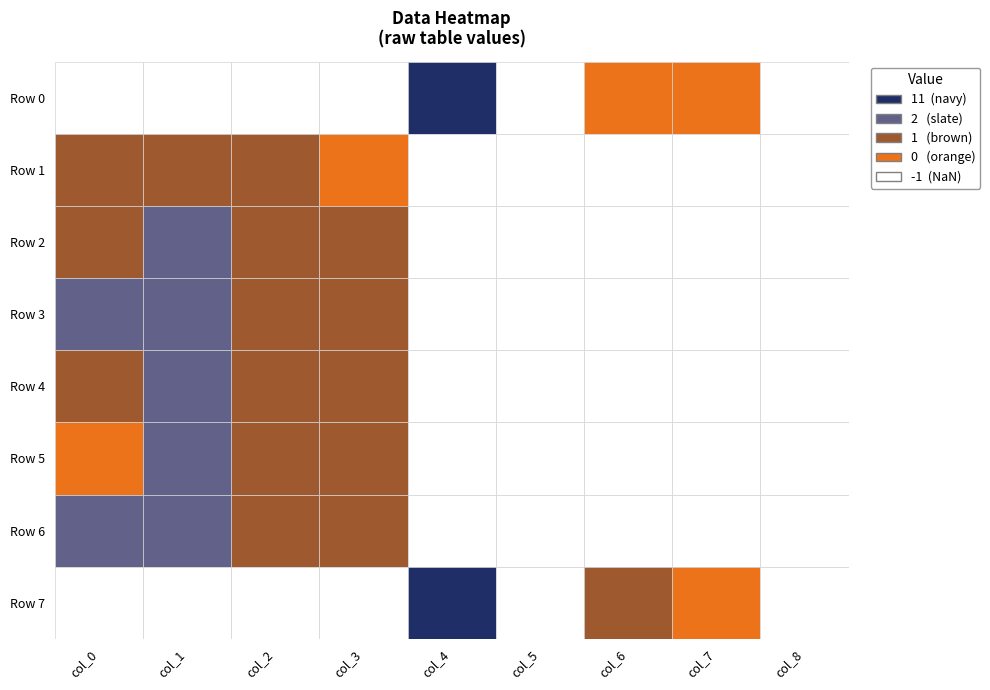

Reading left to right, what are all the values shown in this chart?

Row 0: Row 0=-1	Row 1=-1	Row 2=-1	Row 3=-1	Row 4=11	Row 5=-1	Row 6=0	Row 7=0	8=-1
Row 1: Row 0=1	Row 1=1	Row 2=1	Row 3=0	Row 4=-1	Row 5=-1	Row 6=-1	Row 7=-1	8=-1
Row 2: Row 0=1	Row 1=2	Row 2=1	Row 3=1	Row 4=-1	Row 5=-1	Row 6=-1	Row 7=-1	8=-1
Row 3: Row 0=2	Row 1=2	Row 2=1	Row 3=1	Row 4=-1	Row 5=-1	Row 6=-1	Row 7=-1	8=-1
Row 4: Row 0=1	Row 1=2	Row 2=1	Row 3=1	Row 4=-1	Row 5=-1	Row 6=-1	Row 7=-1	8=-1
Row 5: Row 0=0	Row 1=2	Row 2=1	Row 3=1	Row 4=-1	Row 5=-1	Row 6=-1	Row 7=-1	8=-1
Row 6: Row 0=2	Row 1=2	Row 2=1	Row 3=1	Row 4=-1	Row 5=-1	Row 6=-1	Row 7=-1	8=-1
Row 7: Row 0=-1	Row 1=-1	Row 2=-1	Row 3=-1	Row 4=11	Row 5=-1	Row 6=1	Row 7=0	8=-1